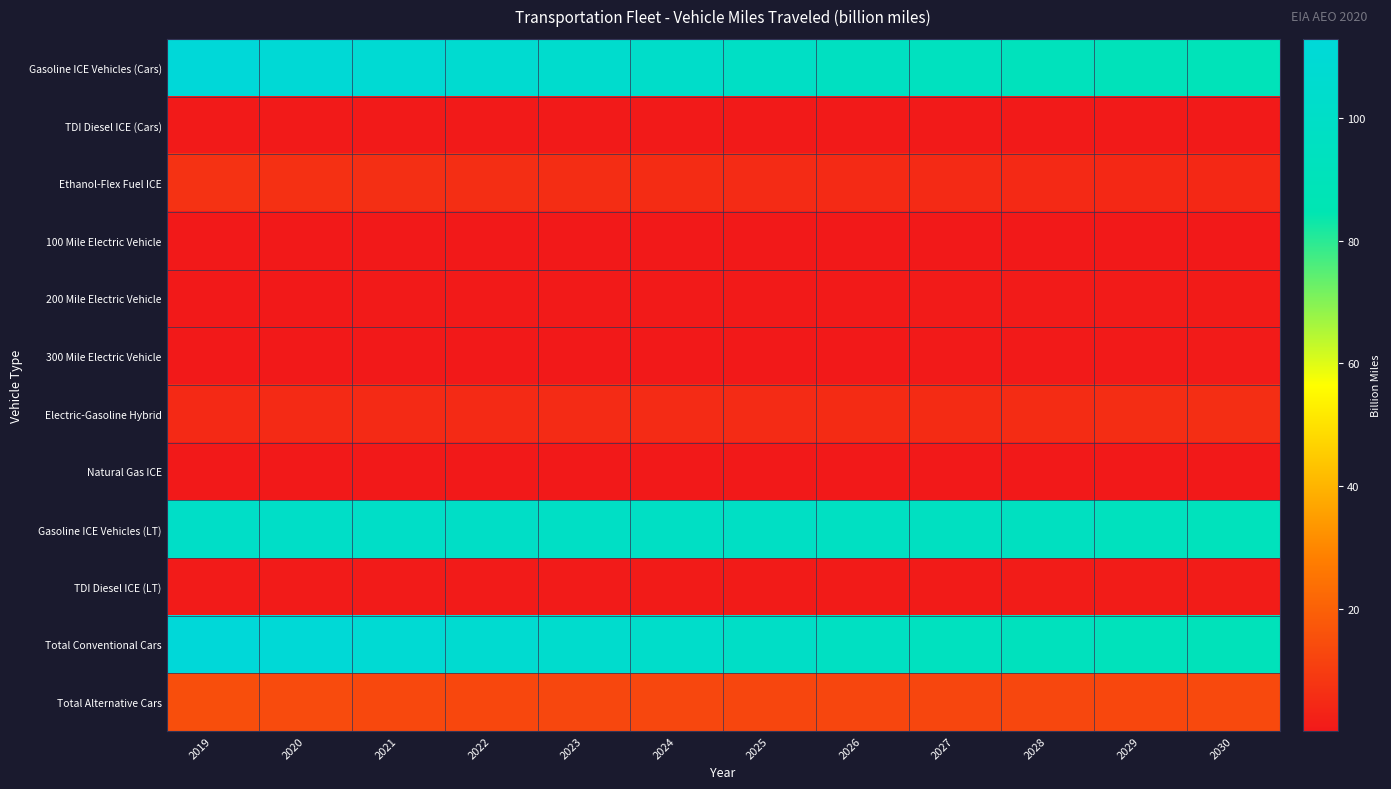

Which has a higher value, 2026 or 2022?

2022